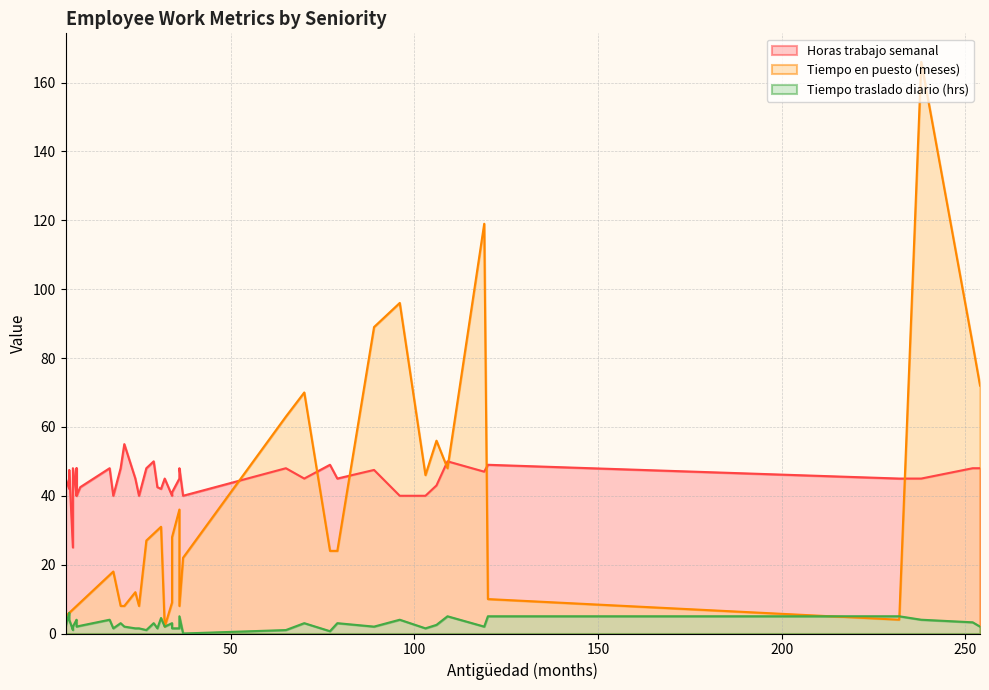

Reading left to right, transcribe all the data shown in this chart.

horas_trabajo_semanal: 70=45.0	109=50.0	29=50.0	34=40.0	254=48.0	34=41.0	8=48.0	252=48.0	119=47.0	36=48.0	6=42.0	106=43.0	120=49.0	7=25.0	65=48.0	31=42.0	36=45.0	32=45.0	27=48.0	20=48.0	232=45.0	17=48.0	79=45.0	7=48.0	89=47.5	5=45.0	8=40.0	18=40.0	77=49.0	8=40.0	6=47.5	238=45.0	24=45.0	25=40.0	103=40.0	9=42.5	30=42.5	96=40.0	21=55.0	37=40.0
tiempo_puesto: 70=70.0	109=48.0	29=29.0	34=9.0	254=72.0	34=28.0	8=8.0	252=84.0	119=119.0	36=8.0	6=6.0	106=56.0	120=10.0	7=7.0	65=63.0	31=31.0	36=36.0	32=2.0	27=27.0	20=8.0	232=4.0	17=17.0	79=24.0	7=7.0	89=89.0	5=5.0	8=8.0	18=18.0	77=24.0	8=8.0	6=6.0	238=166.0	24=12.0	25=8.0	103=46.0	9=9.0	30=30.0	96=96.0	21=8.0	37=22.0
tiempo_traslado_diario: 70=3.0	109=5.0	29=3.0	34=3.0	254=2.0	34=1.5	8=3.0	252=3.2	119=2.0	36=5.0	6=6.0	106=2.5	120=5.0	7=1.0	65=1.0	31=4.5	36=1.5	32=2.0	27=1.0	20=3.0	232=5.0	17=4.0	79=3.0	7=2.0	89=2.0	5=2.0	8=2.0	18=1.5	77=0.7	8=4.0	6=4.0	238=4.0	24=1.5	25=1.5	103=1.5	9=2.2	30=1.5	96=4.0	21=2.0	37=0.0